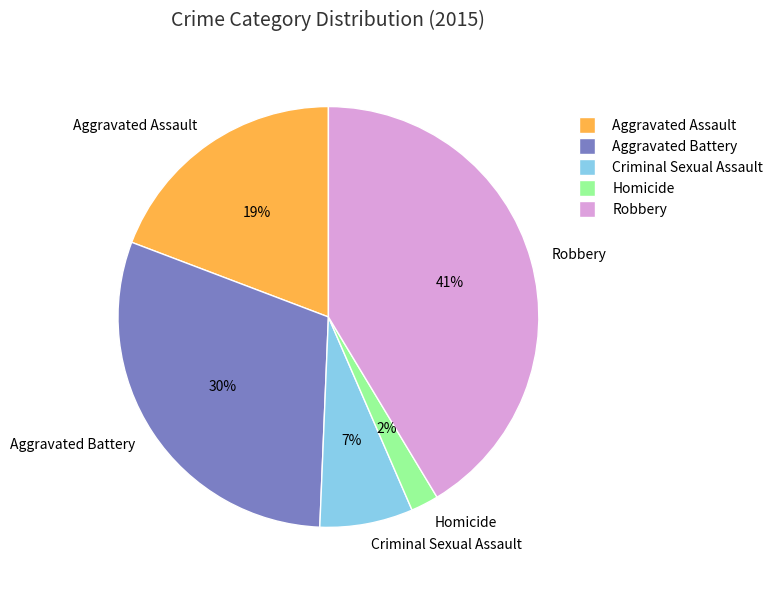

What is the smallest slice in the pie chart?

Homicide